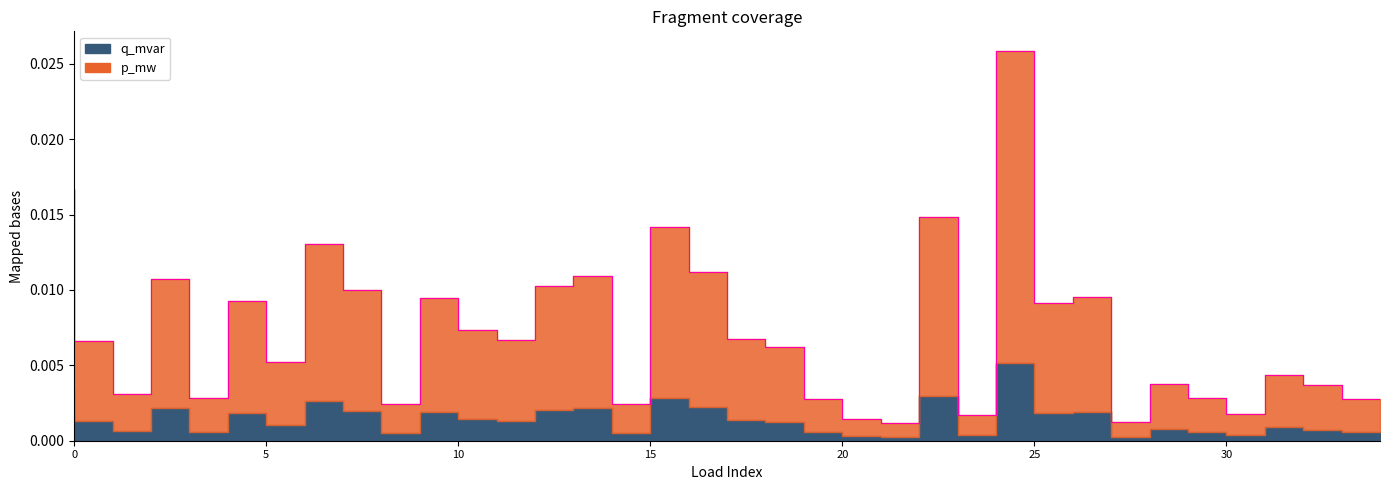

True or false: the data shows 0.0 at 17.

False